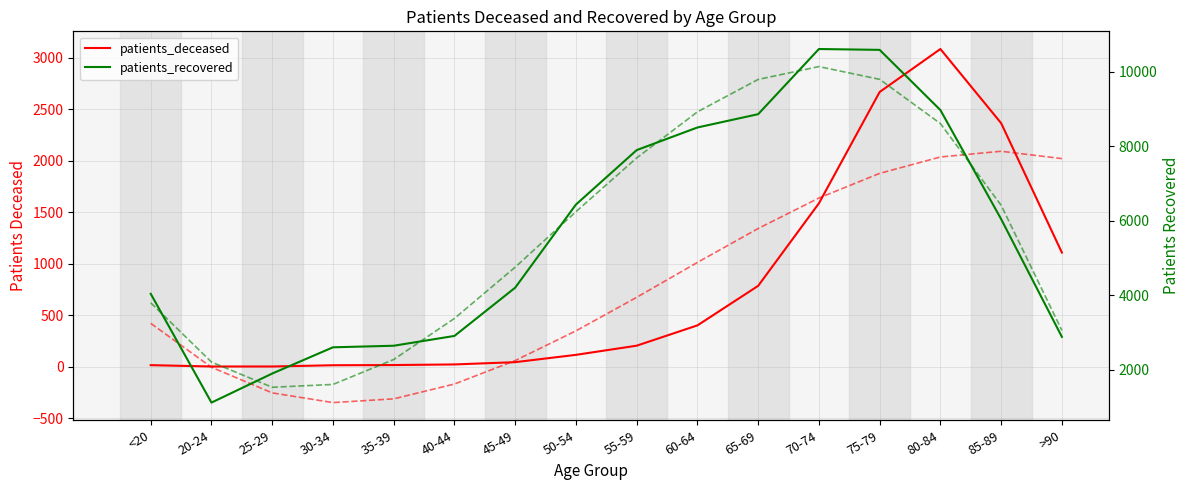

What is the sum of all deceased trend values?

12445.0